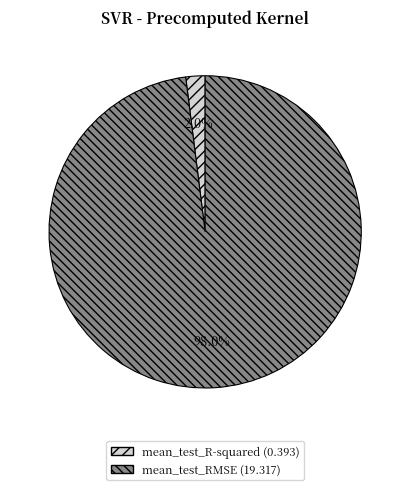

Combined, what portion of the pie is mean_test_R-squared and mean_test_RMSE?

100.0%